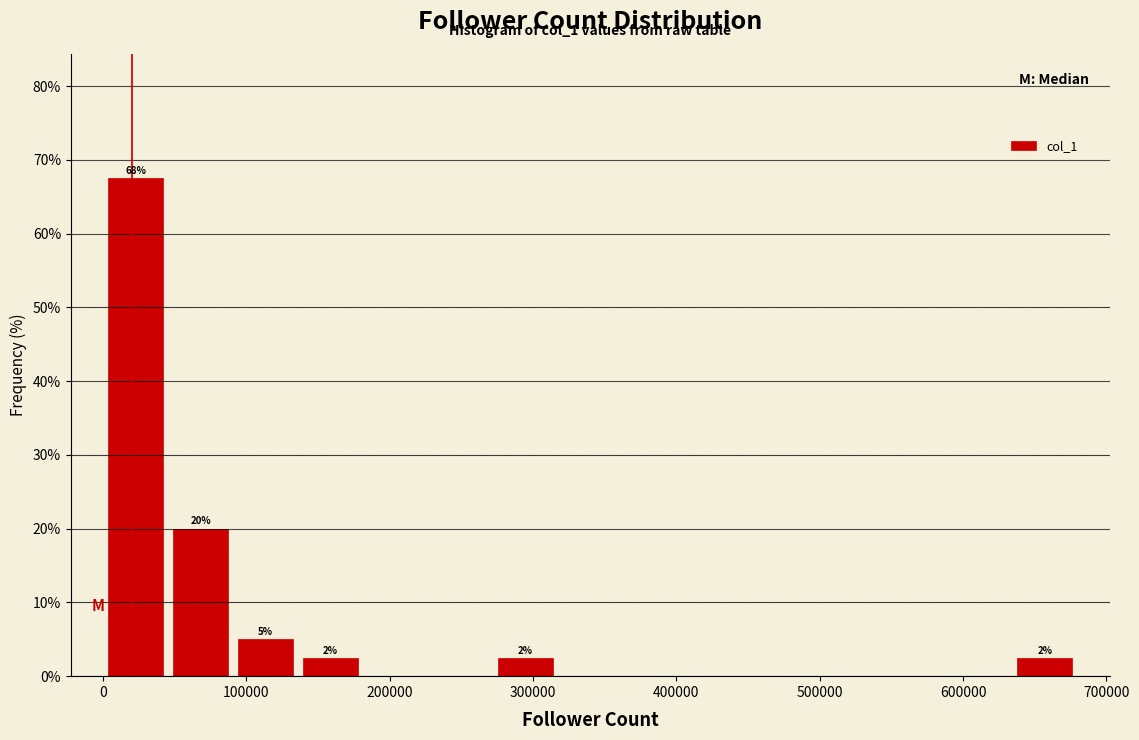

Over which range of the x-axis is the bar tallest?

0 to 50000